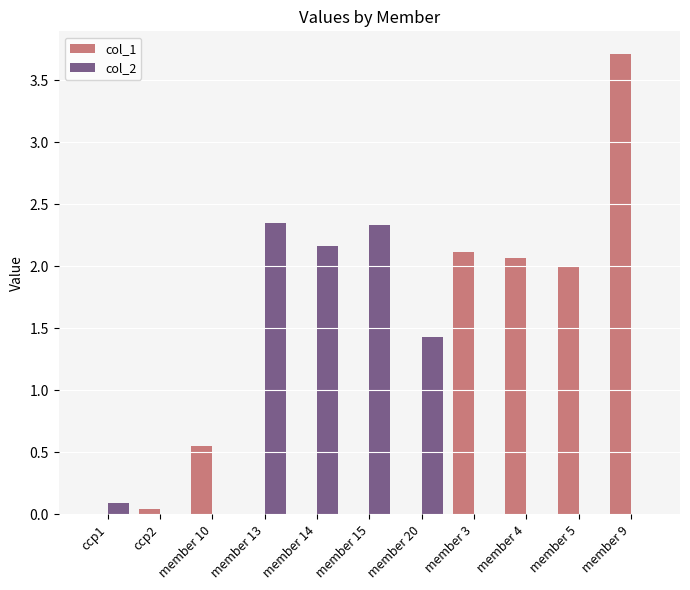

What is the highest value of the col_1 series?

3.7